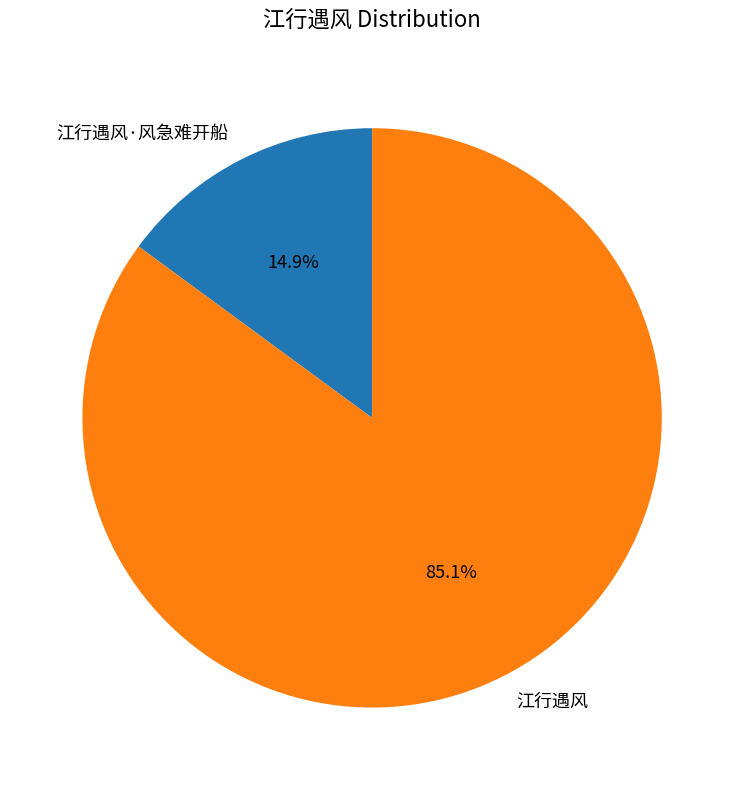

Is 江行遇风 the majority of the pie?

Yes